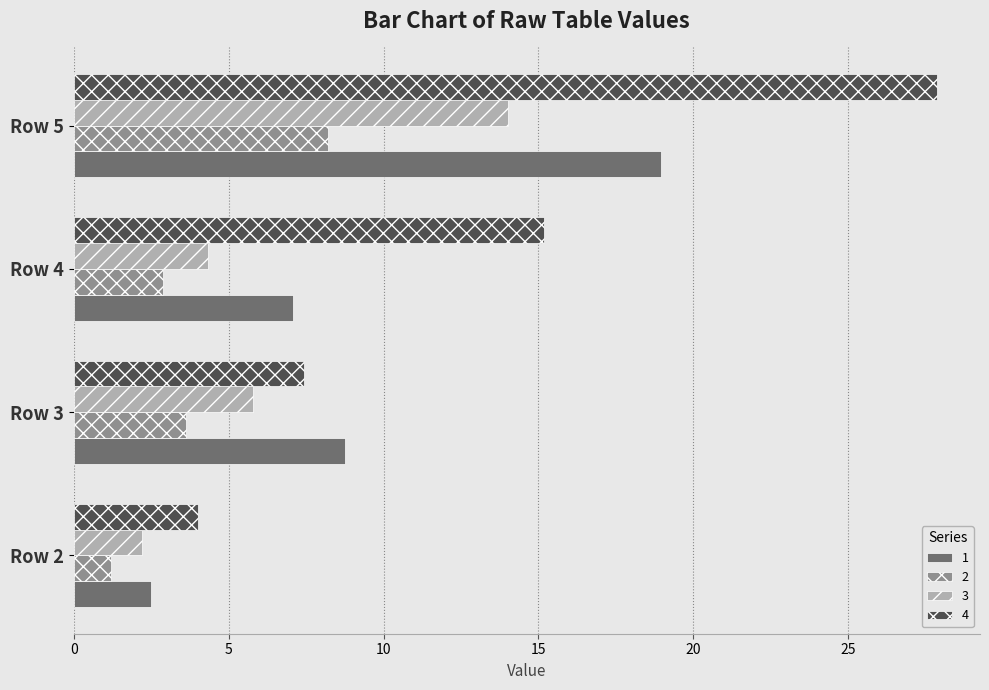

What is the average value of the 3 series?

6.6